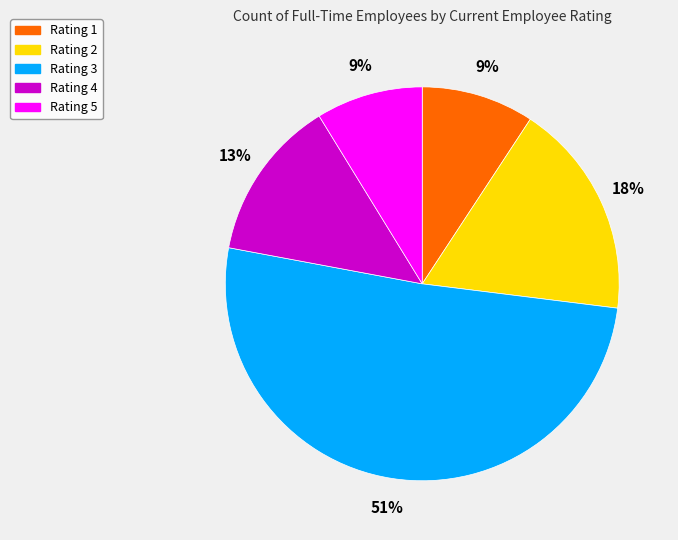

Is it true that Rating 4 is 13% of the pie?

True